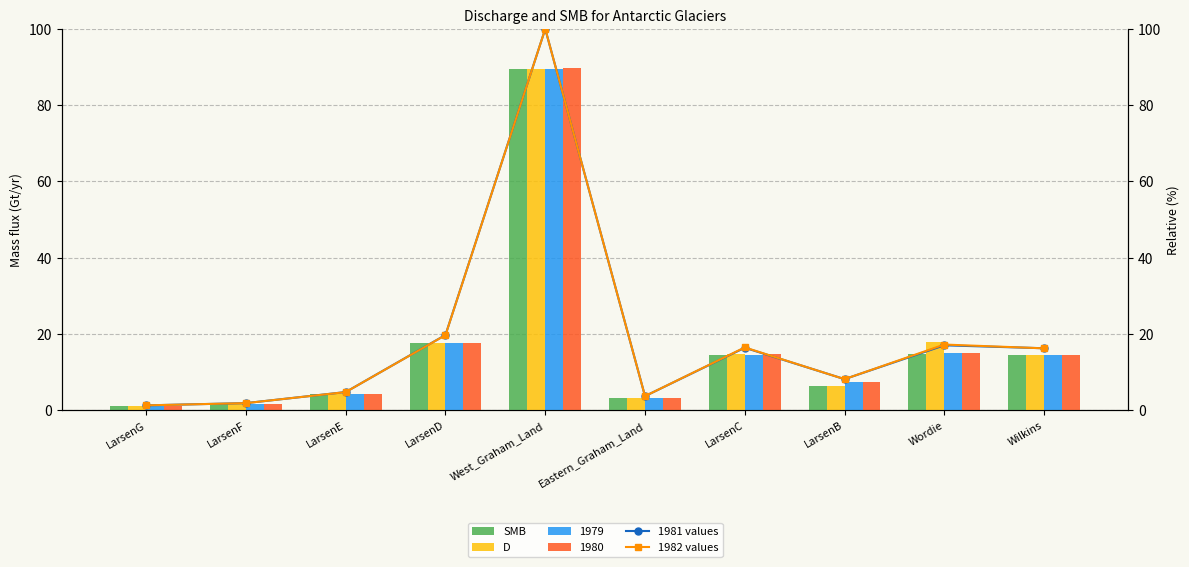

What is the sum of all 1981 values values?

189.2